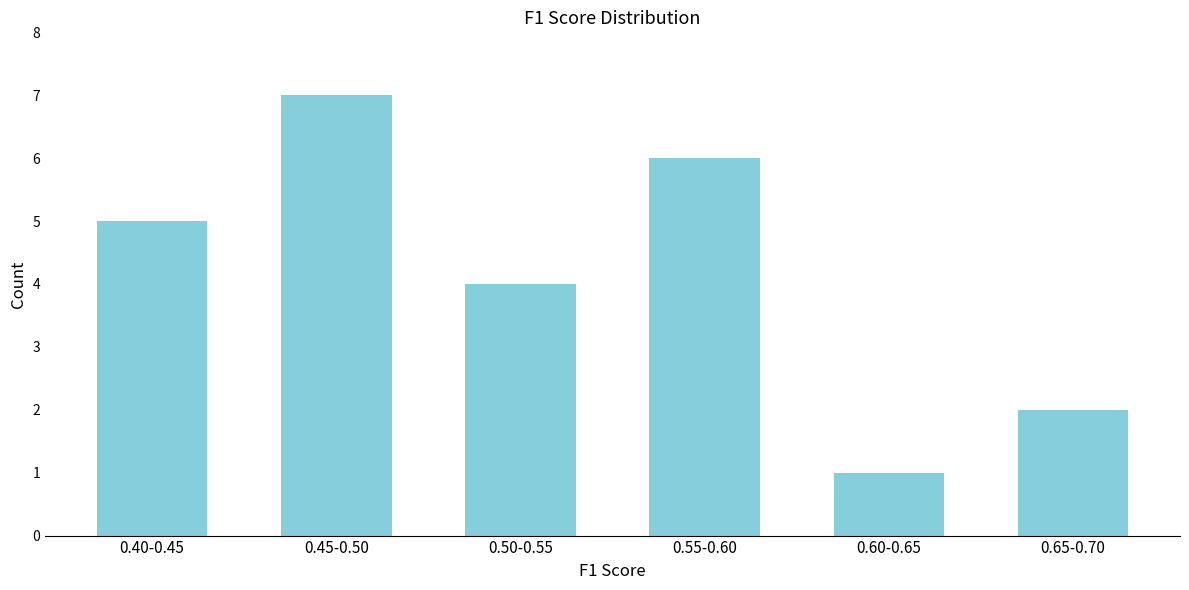

Reading left to right, transcribe all the data shown in this chart.

5	7	4	6	1	2